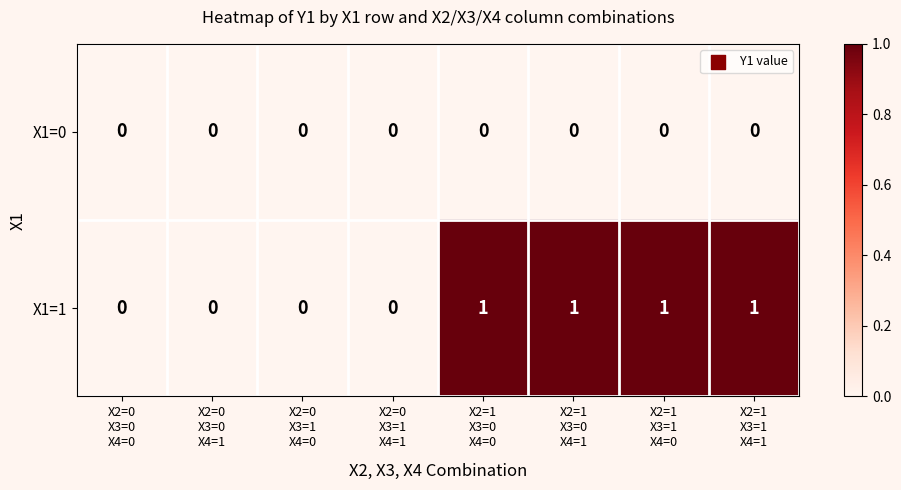

Which series has the largest total across all categories?

X1=1